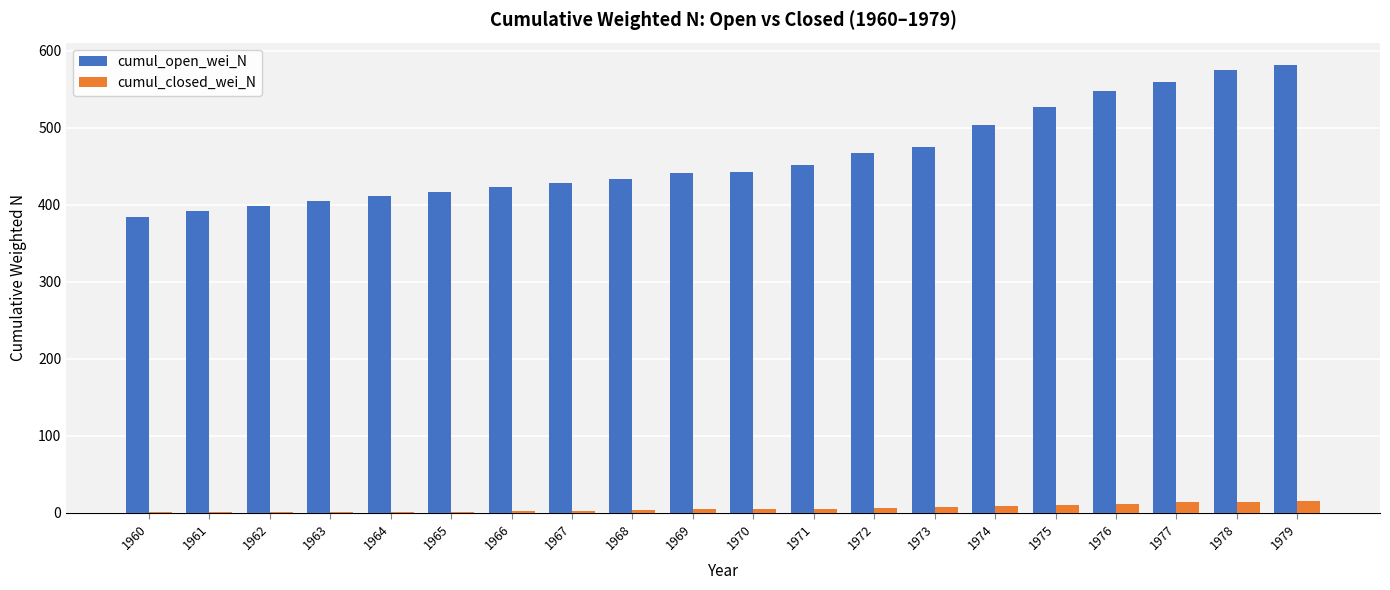

Between 1961 and 1972, which series saw the biggest shift?

cumul_open_wei_N